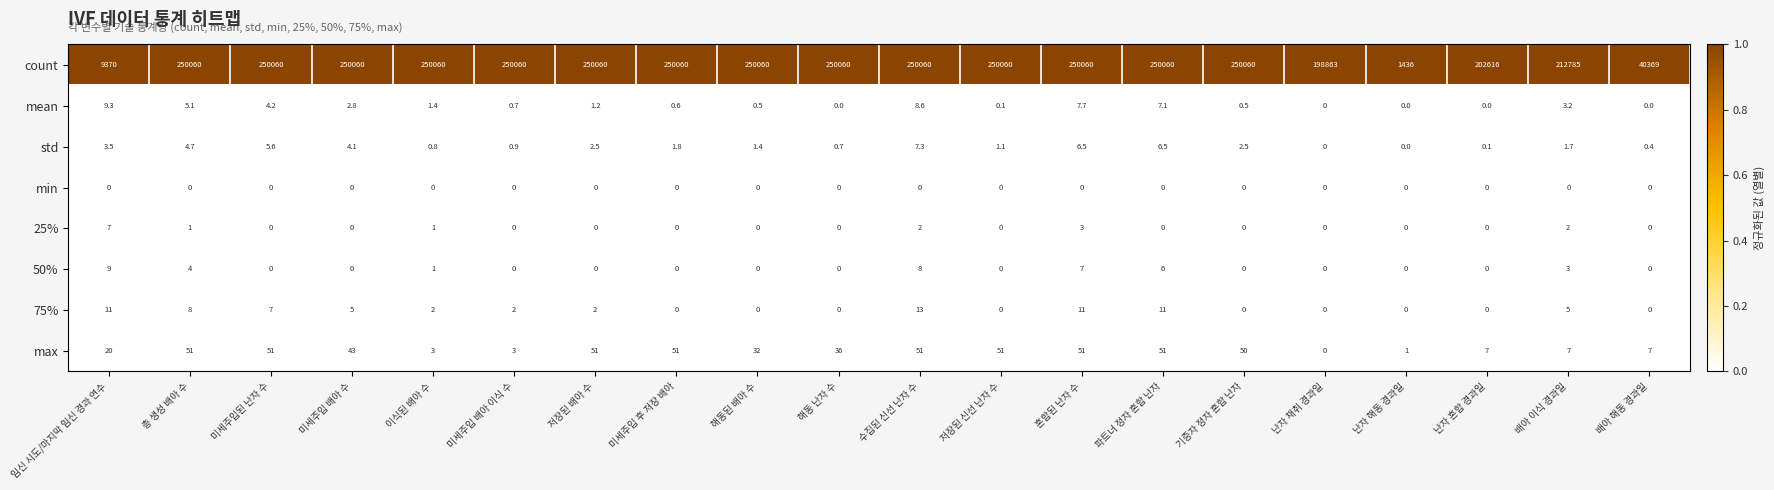

What is the total value across all series at 난자 채취 경과일?

198863.0